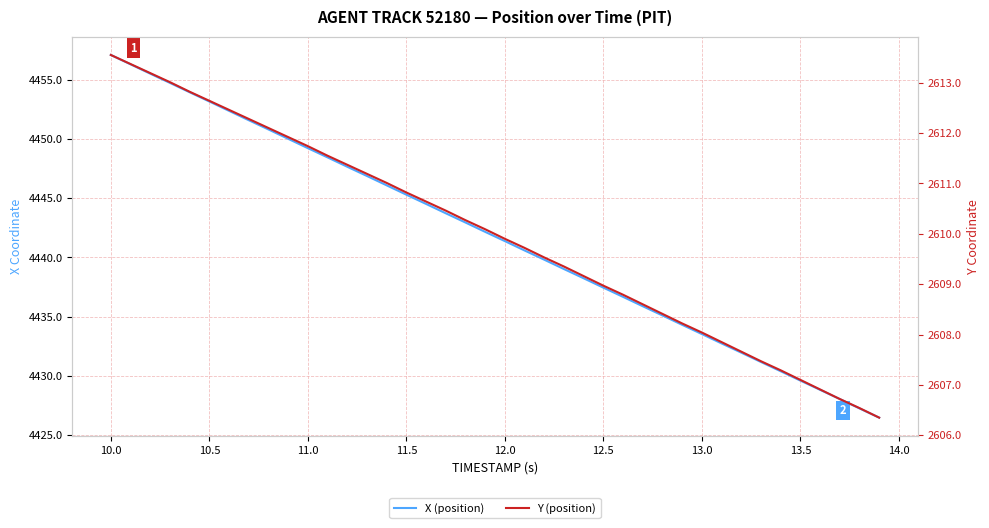

The Y (position) series shows 1066.9 at 29. True or false?

False